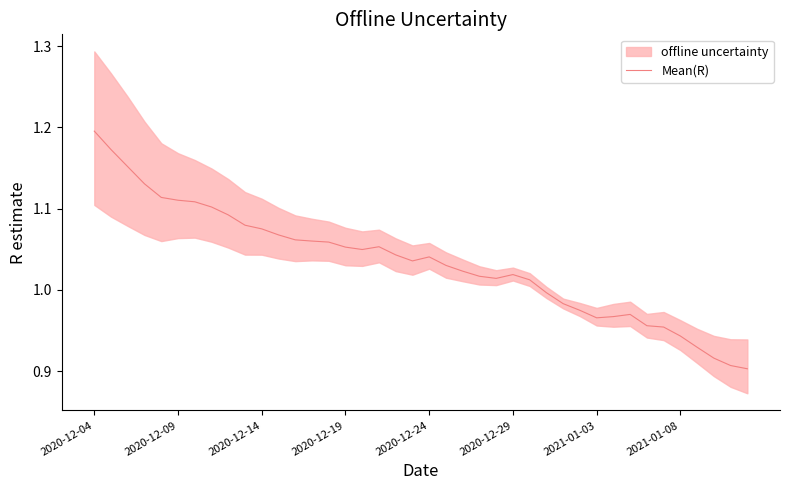

How many lines are shown in the chart?

1